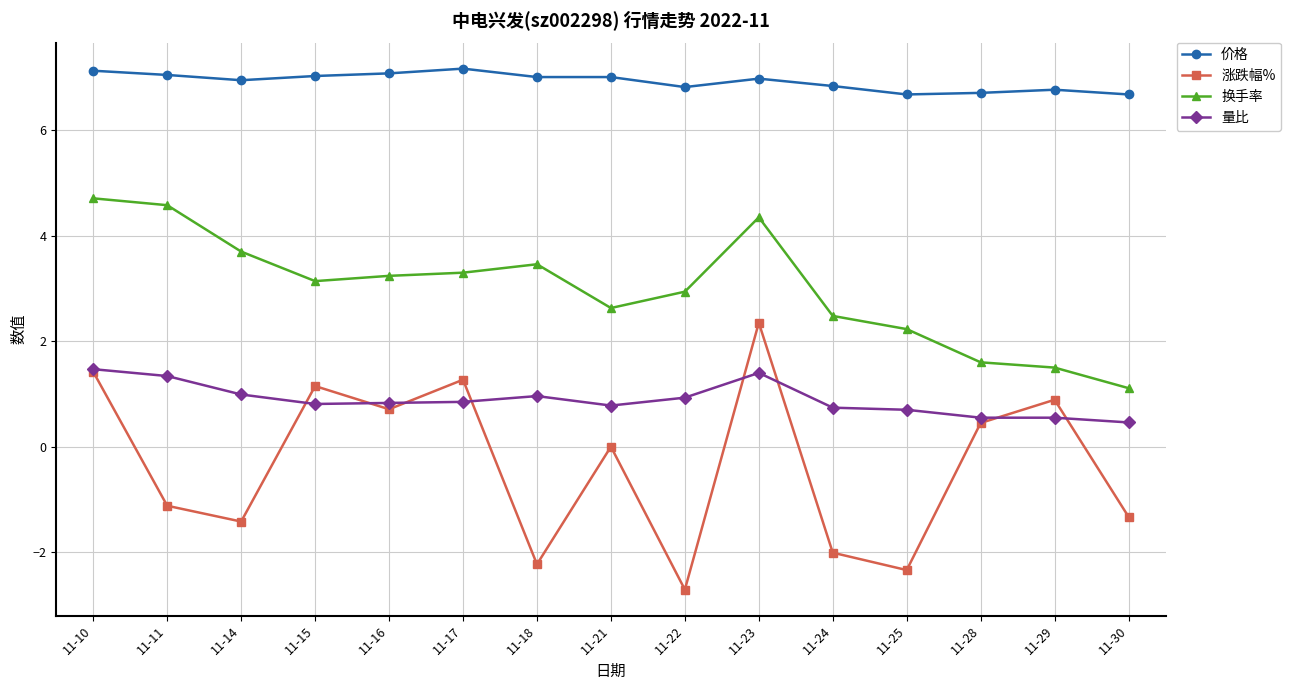

In 涨跌幅%, how many points are lower than both neighbors (excluding endpoints)?

5